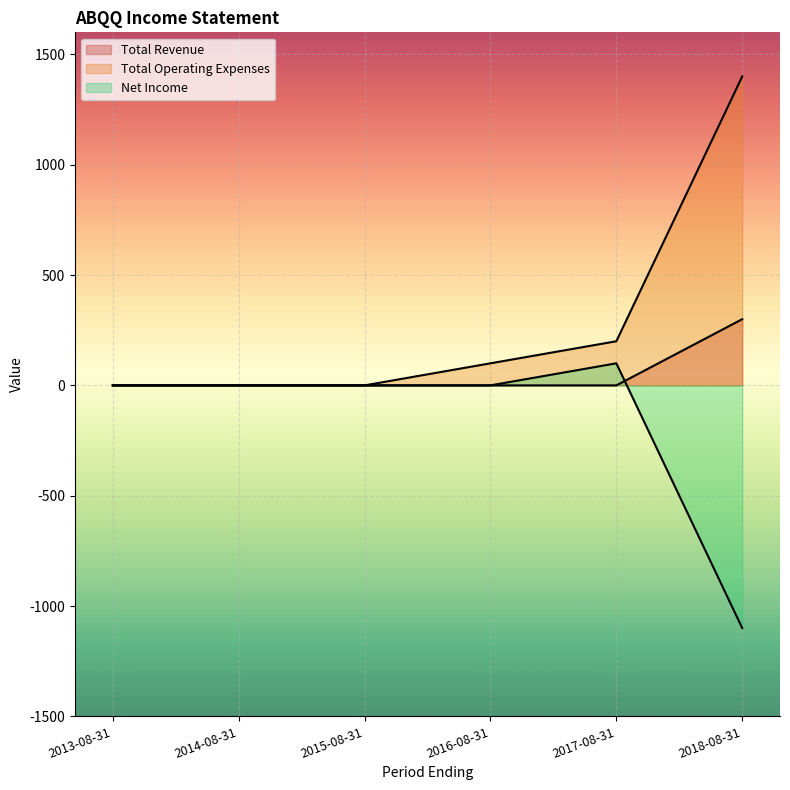

At which category is the sum across all series the highest?

2018-08-31